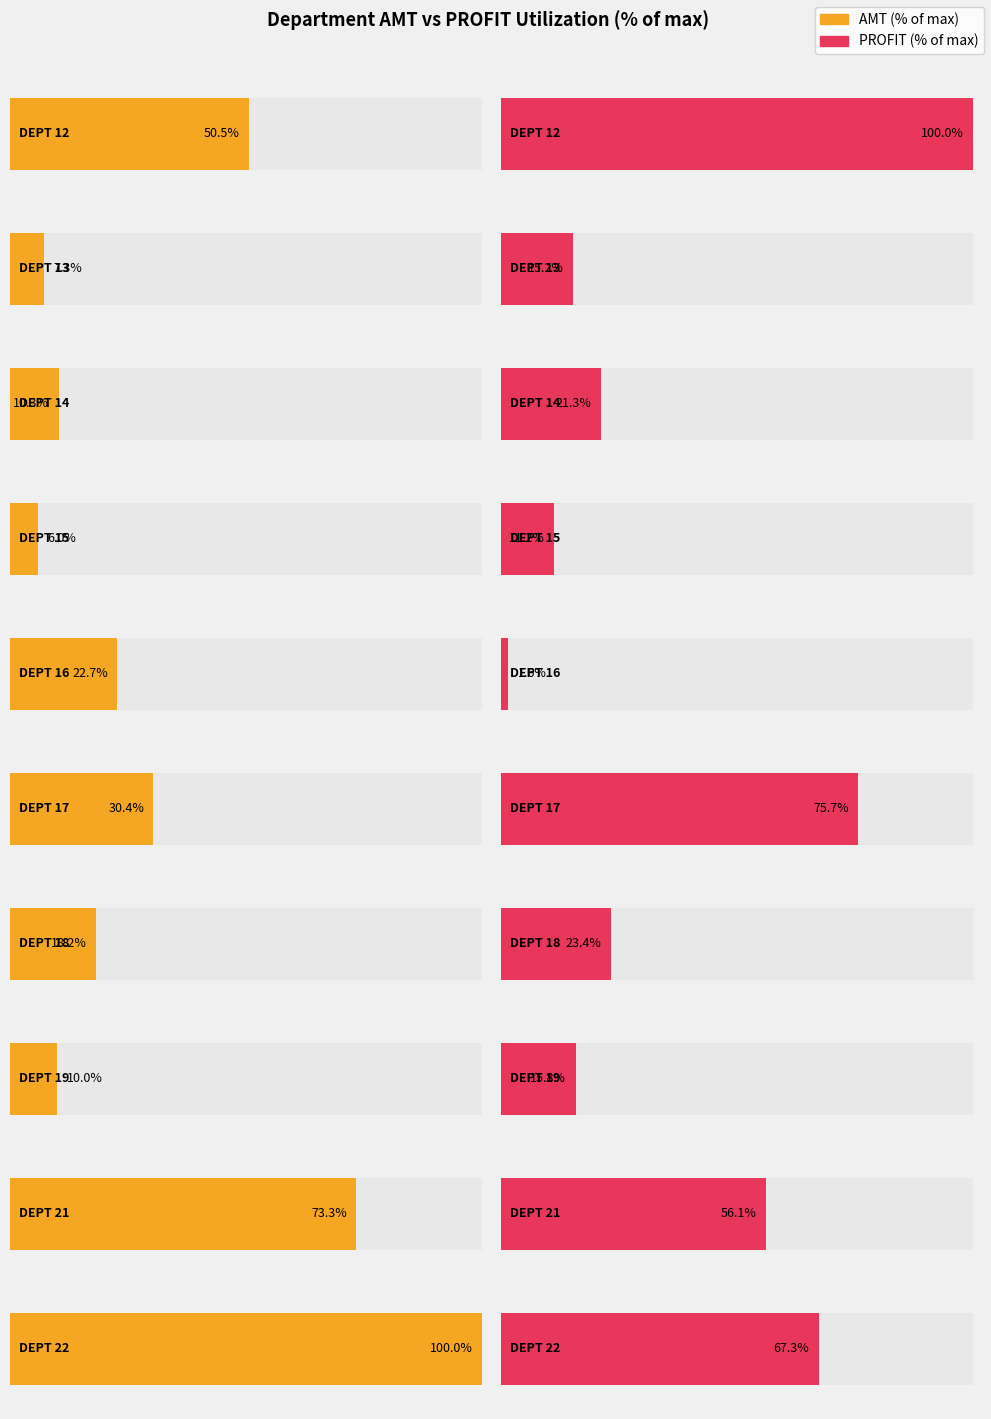

What is the value of the PROFIT bar at the 9th from the left?

46187.9